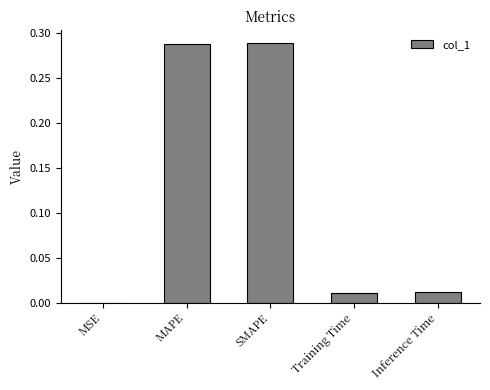

What is the sum of all values?

0.6